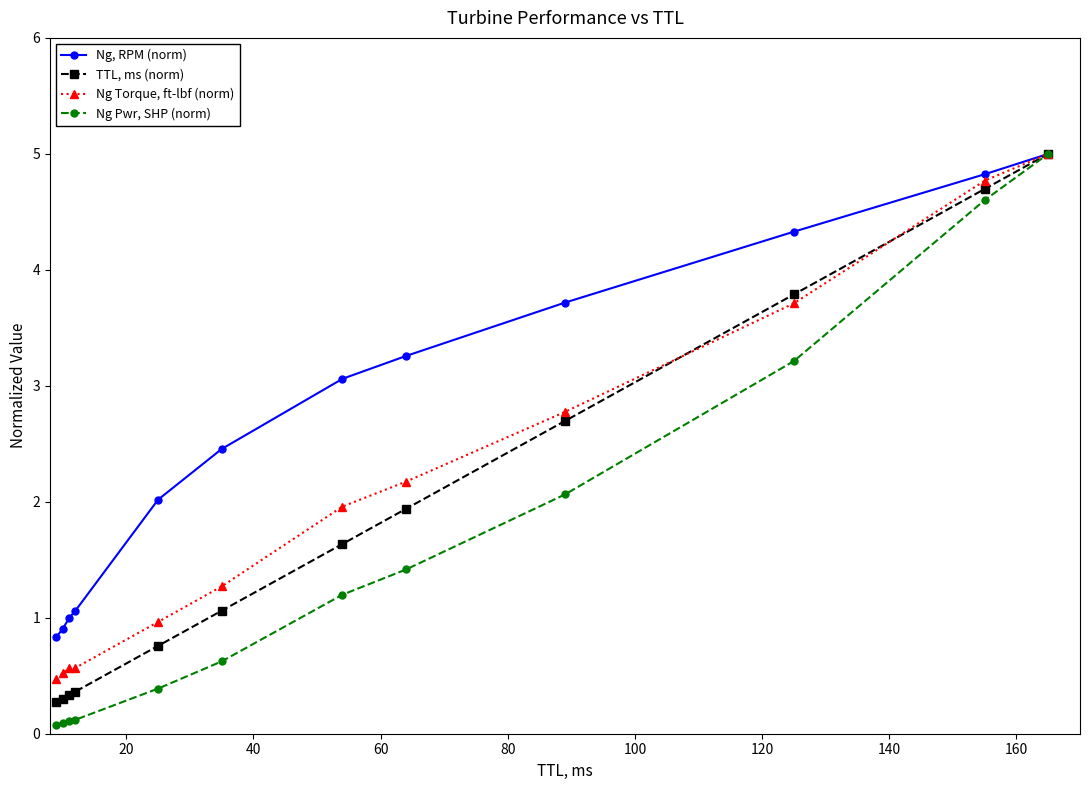

Which series has the widest spread of values?

Ng Pwr, SHP (norm)